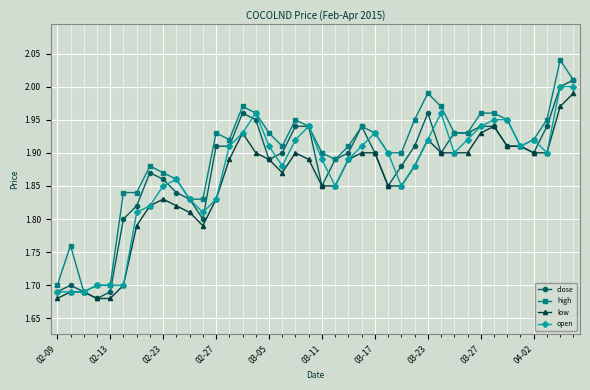

Count the number of categories in the chart.

40